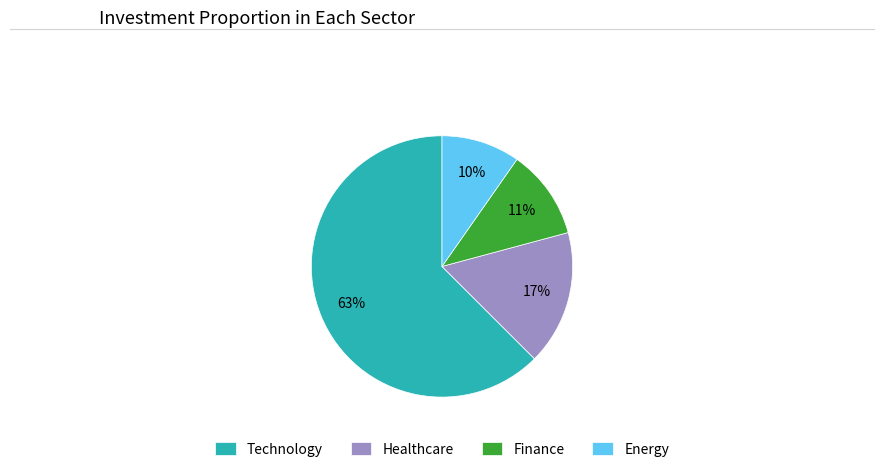

The Finance slice represents 6% of the pie. True or false?

False